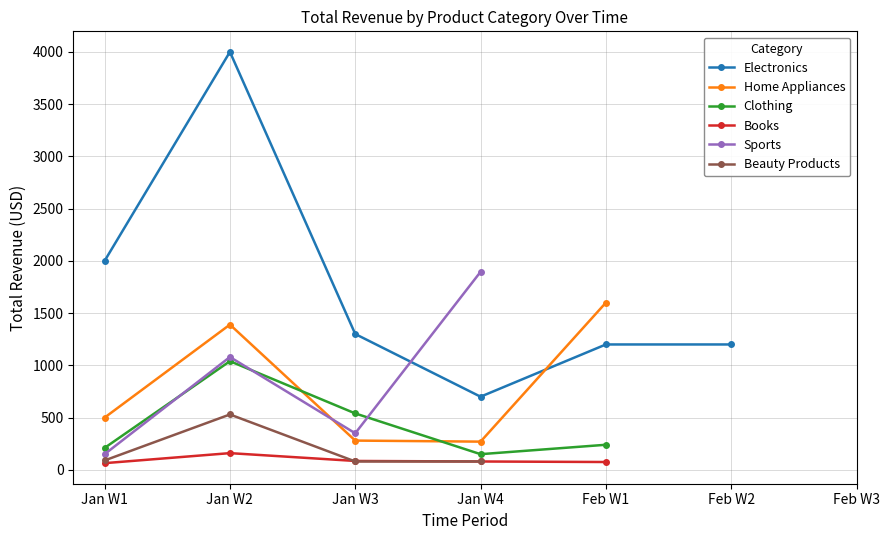

What is the maximum value for Electronics?

4000.0